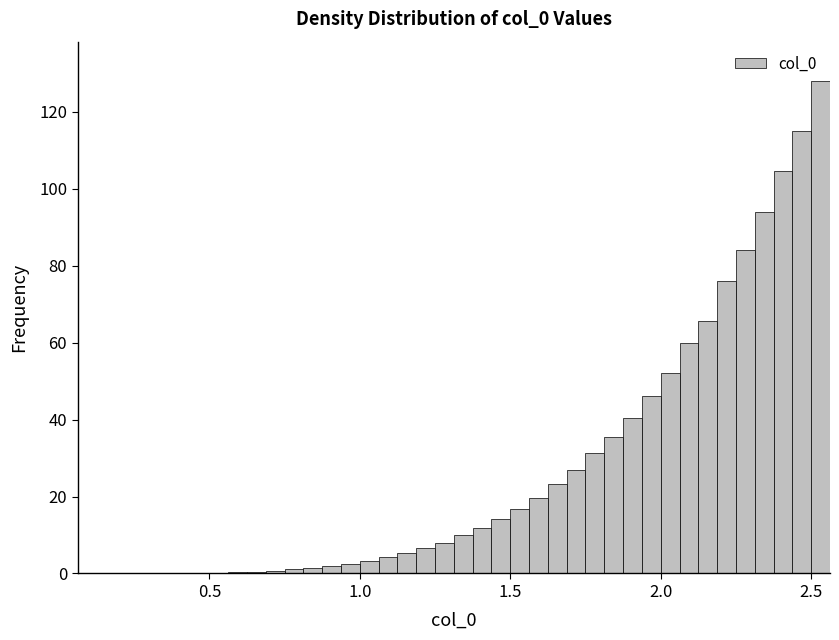

Around what value on the x-axis is the tallest bar? Give the approximate position of its centre, as read against the axis.

2.55